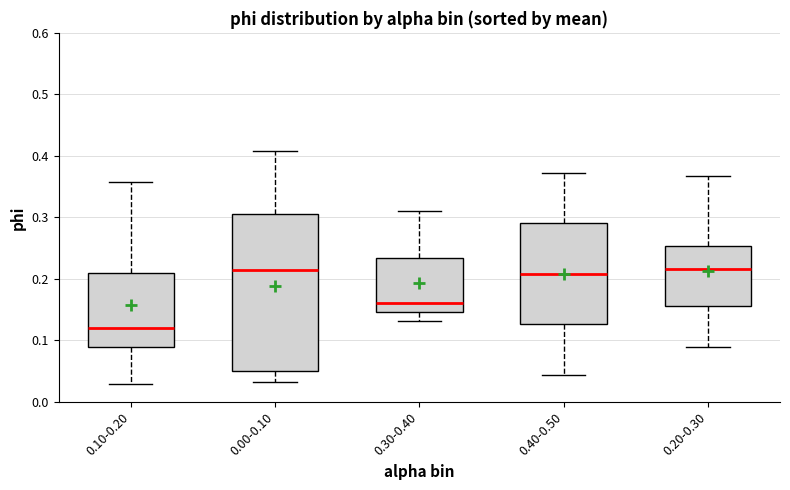

Reading left to right, read every box against the y-axis: the position of its median line, the range the box covers, and the ends of its whiskers. The values are not printed on the chart, so give them approximately, as read against the axis.

0.10-0.20: median 0.12, box 0.09 to 0.21, whiskers 0.03 to 0.36
0.00-0.10: median 0.22, box 0.05 to 0.30, whiskers 0.03 to 0.41
0.30-0.40: median 0.16, box 0.15 to 0.23, whiskers 0.13 to 0.31
0.40-0.50: median 0.21, box 0.13 to 0.29, whiskers 0.04 to 0.37
0.20-0.30: median 0.22, box 0.16 to 0.25, whiskers 0.09 to 0.37